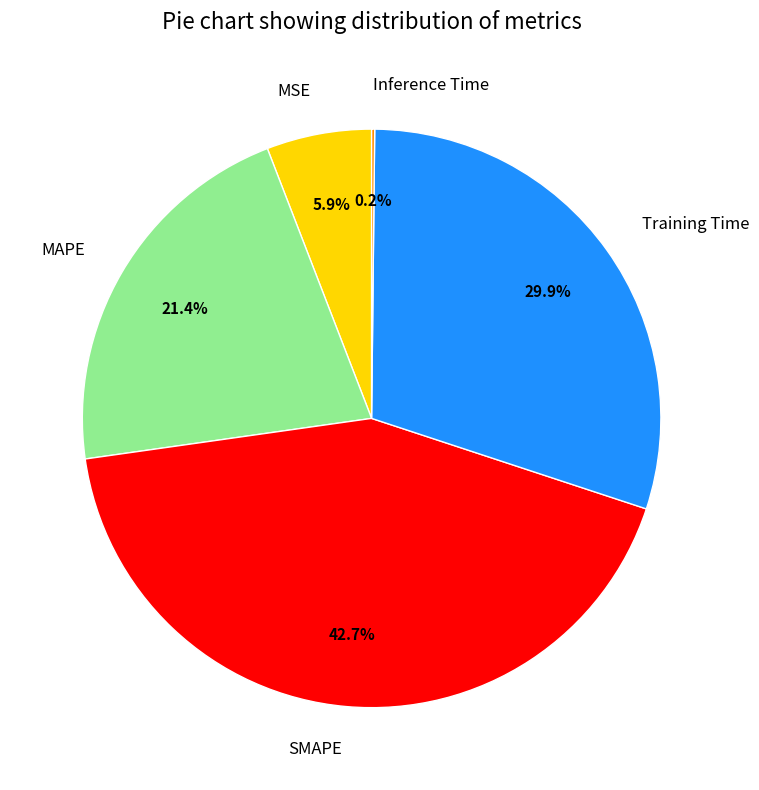

Is it true that MSE is 6% of the pie?

True